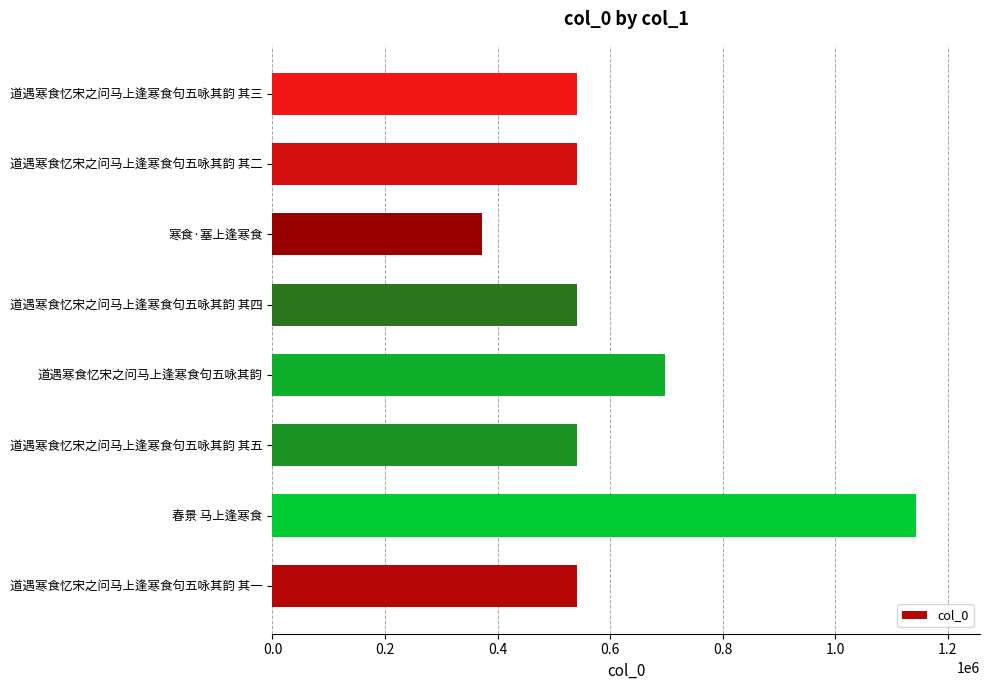

What is the change in value from 寒食·塞上逢寒食 to 道遇寒食忆宋之问马上逢寒食句五咏其韵 其二?

+168808